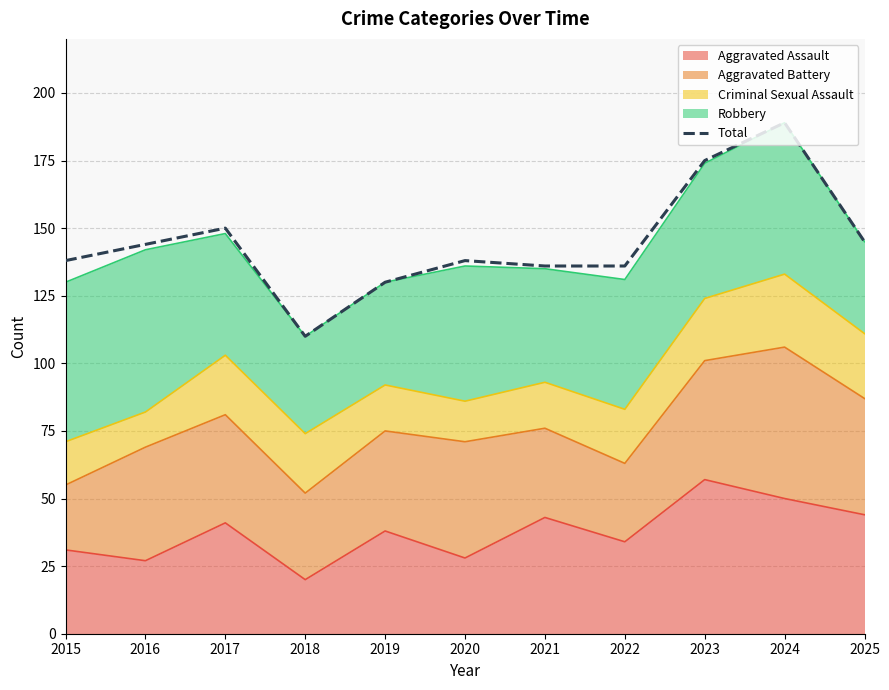

Where is the data nearest to the value 149?

2017